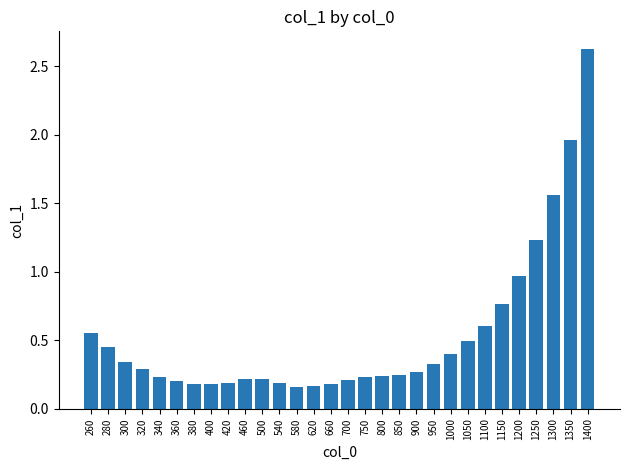

Which has a higher value, 540 or 850?

850